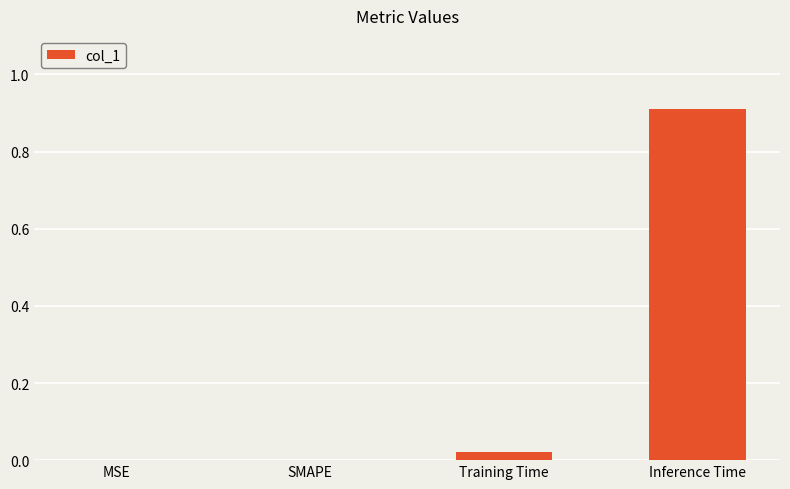

Which has a higher value, Training Time or SMAPE?

Training Time